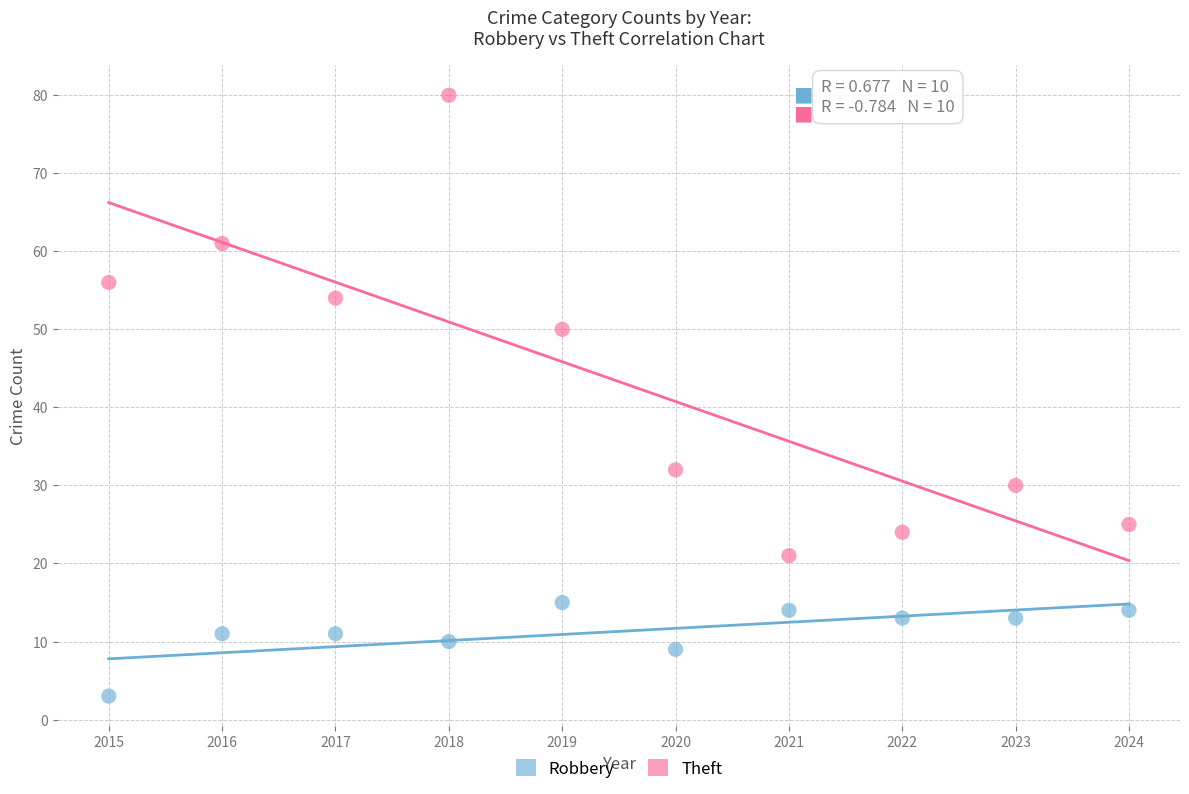

Which series has the largest Y range (max minus min)?

Theft